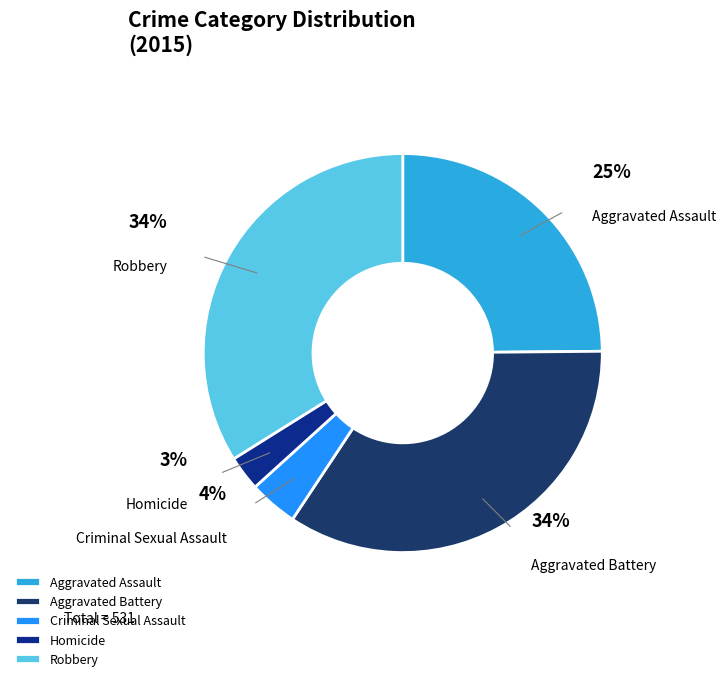

Is there any slice that represents more than half of the pie?

No